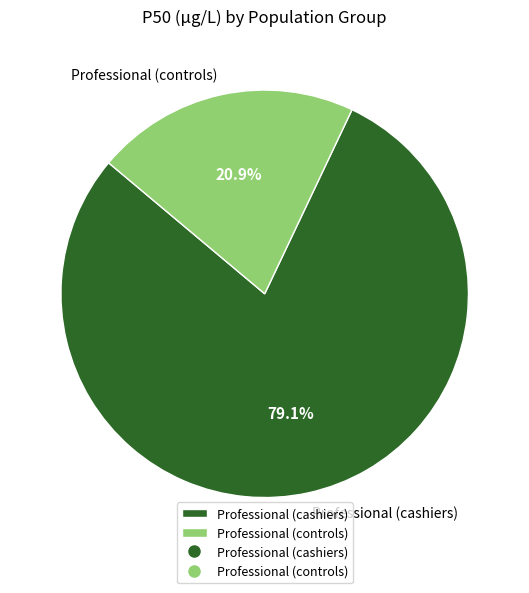

To the nearest percent, what is the combined percentage of Professional (controls) and Professional (cashiers)?

100%